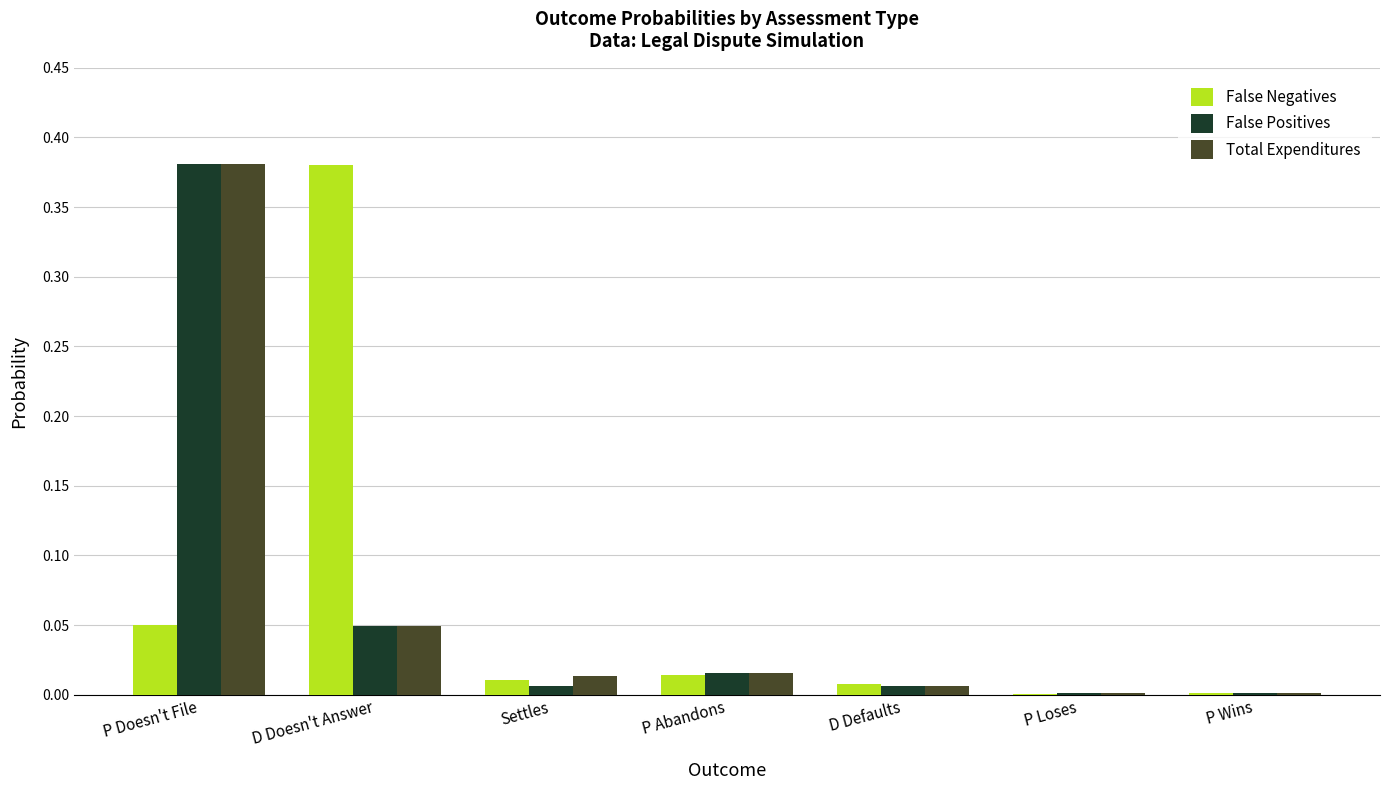

At which label does False Negatives reach its peak?

D Doesn't Answer